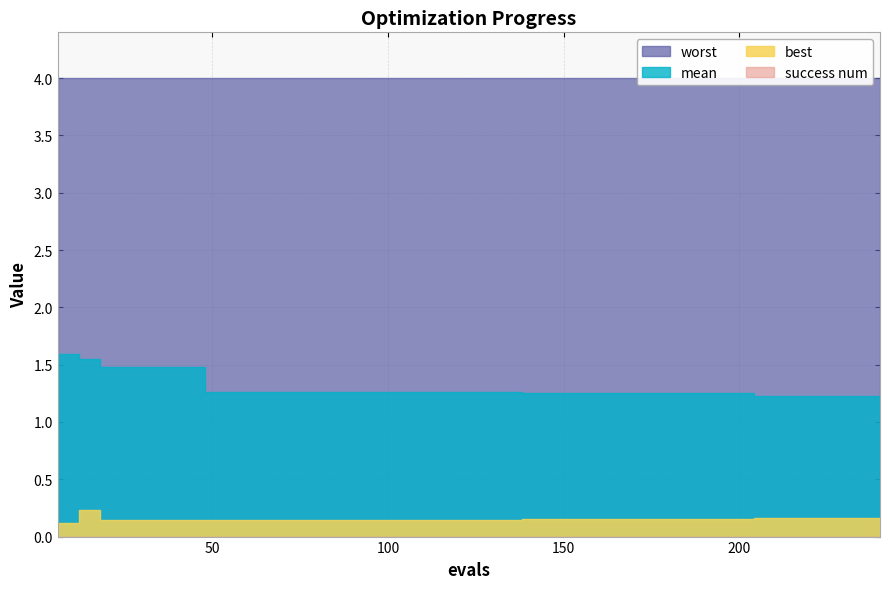

Which series changed the most between 84 and 180?

mean